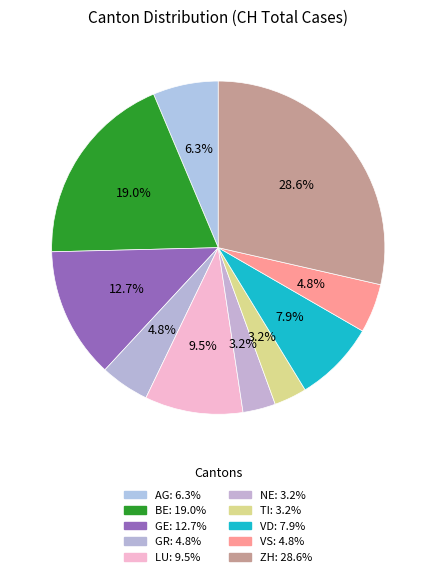

Is LU the majority of the pie?

No